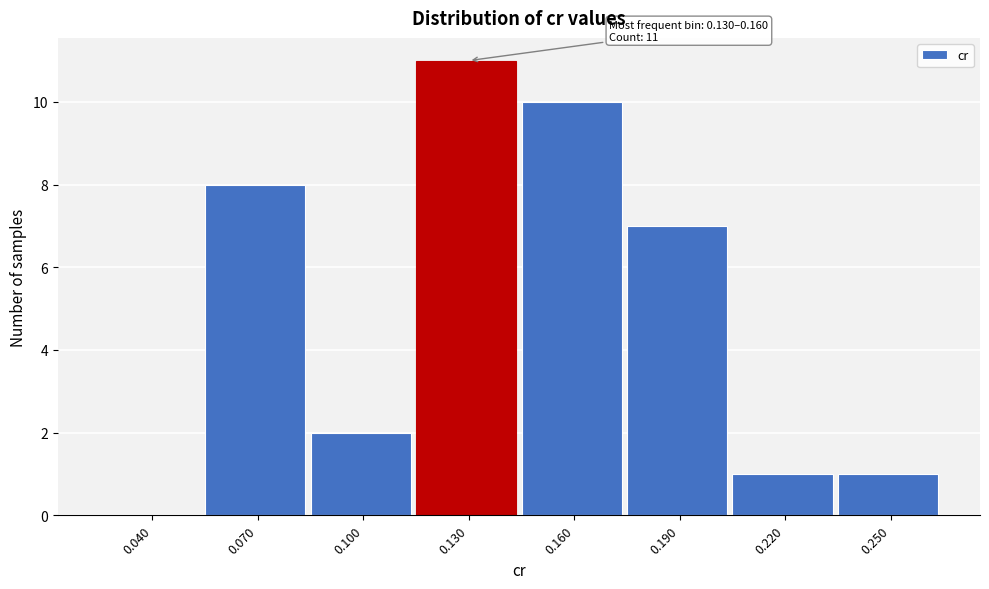

Reading right to left, extract all data points from this chart.

0.250=1	0.220=1	0.190=7	0.160=10	0.130=11	0.100=2	0.070=8	0.040=0